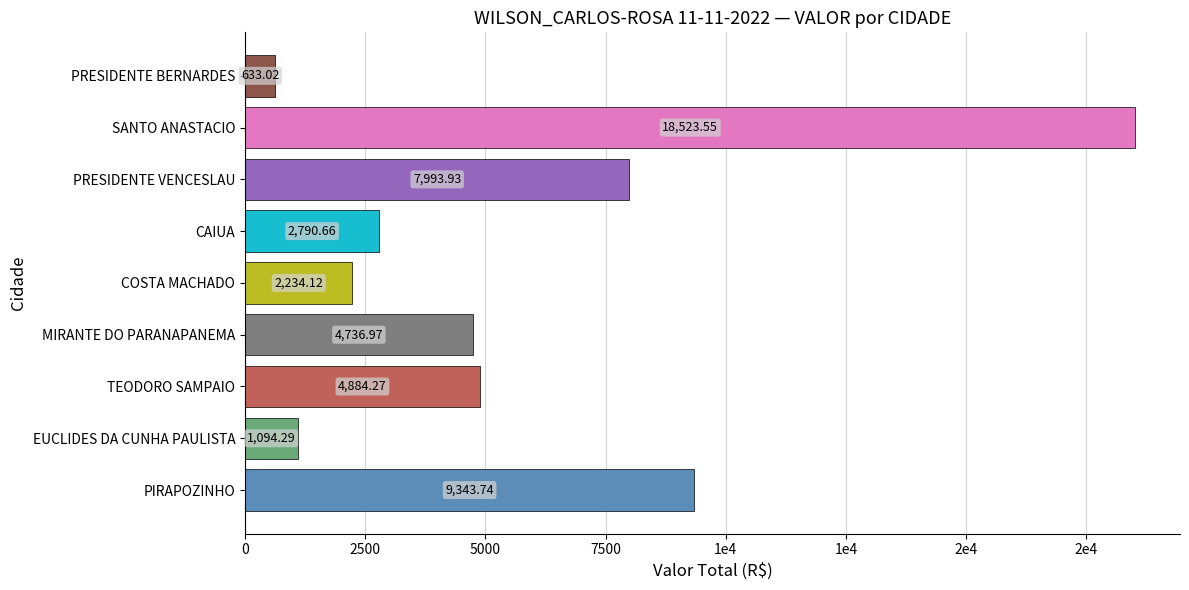

Are the bars grouped side by side (vs. stacked)?

No